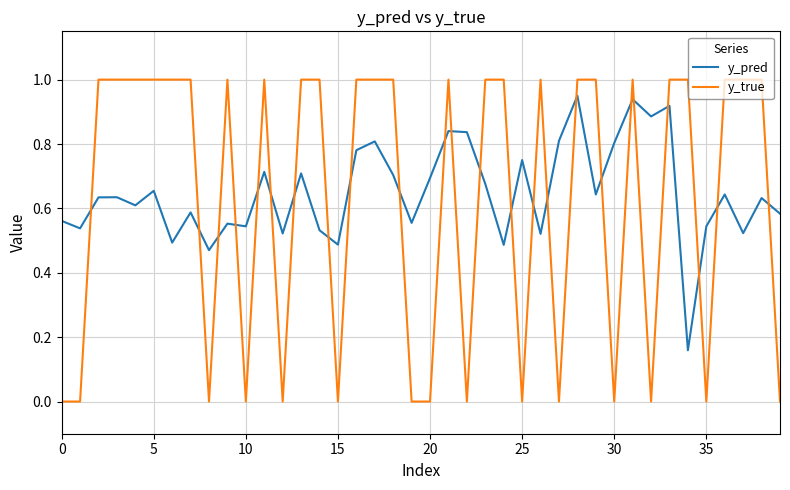

Which series ends up on top after the final intersection of y_pred and y_true?

y_pred